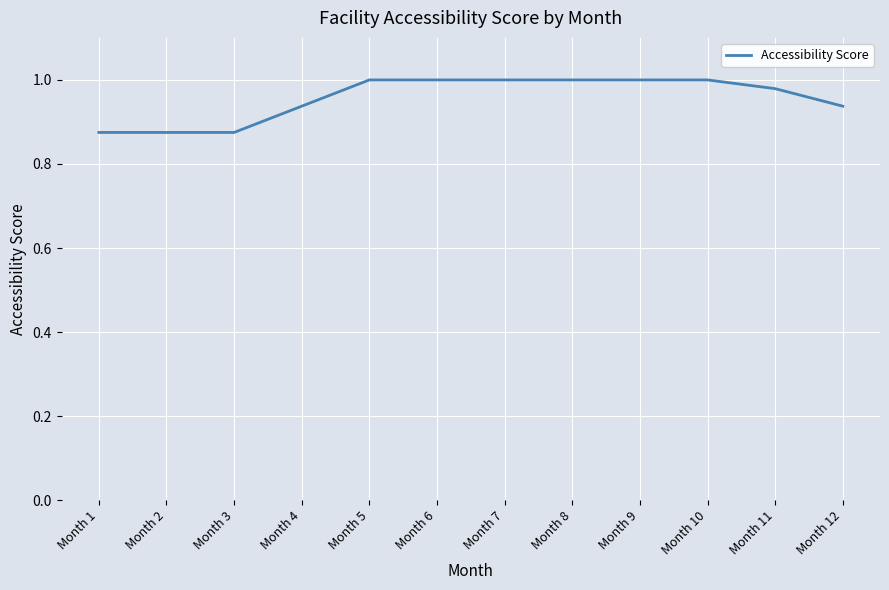

Count the number of data series in this chart.

1